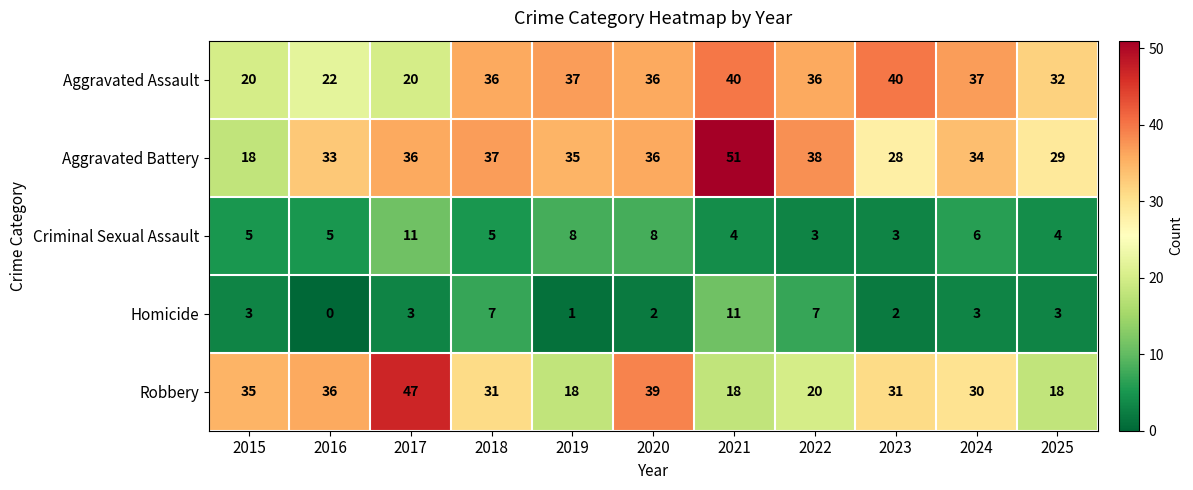

What is the difference between the second highest and minimum values in the Robbery series?

21